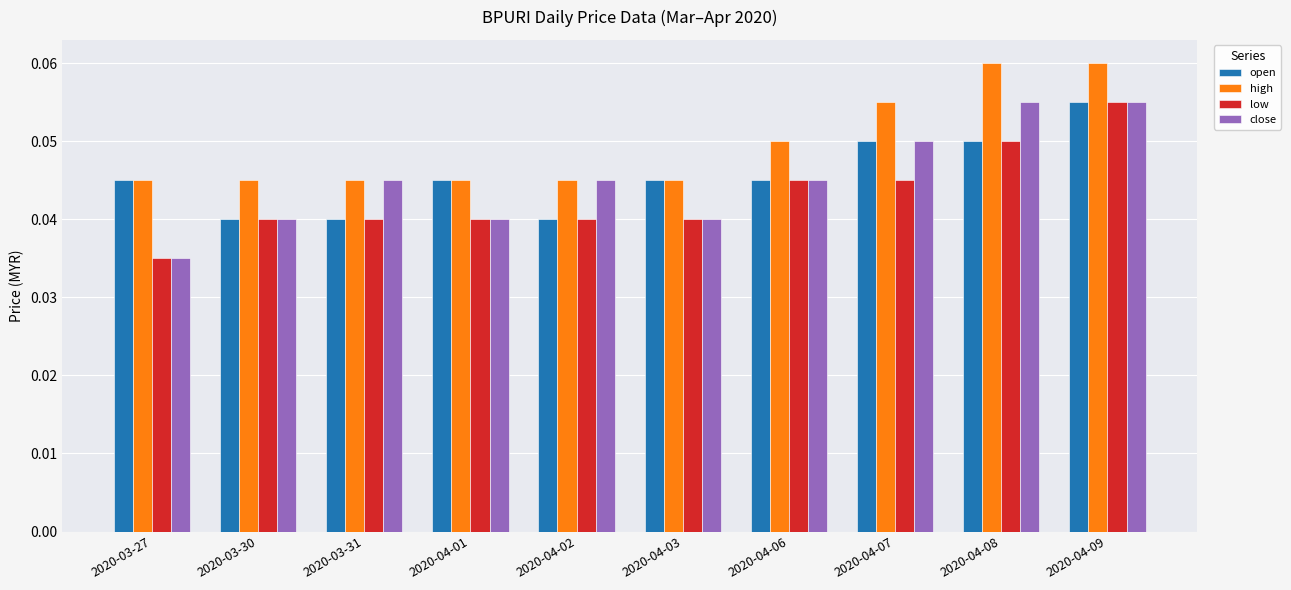

Is the value of close at 2020-04-08 greater than the value of open at 2020-04-07?

Yes